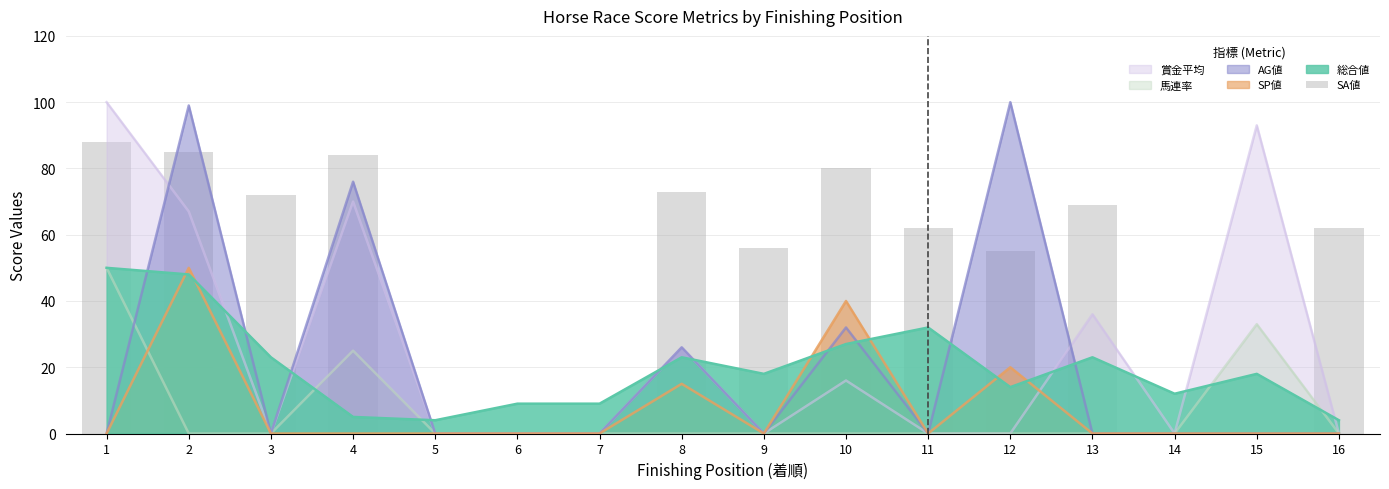

List the labels in order of value, largest first.

1, 2, 4, 10, 8, 3, 13, 11, 16, 9, 12, 5, 6, 7, 14, 15